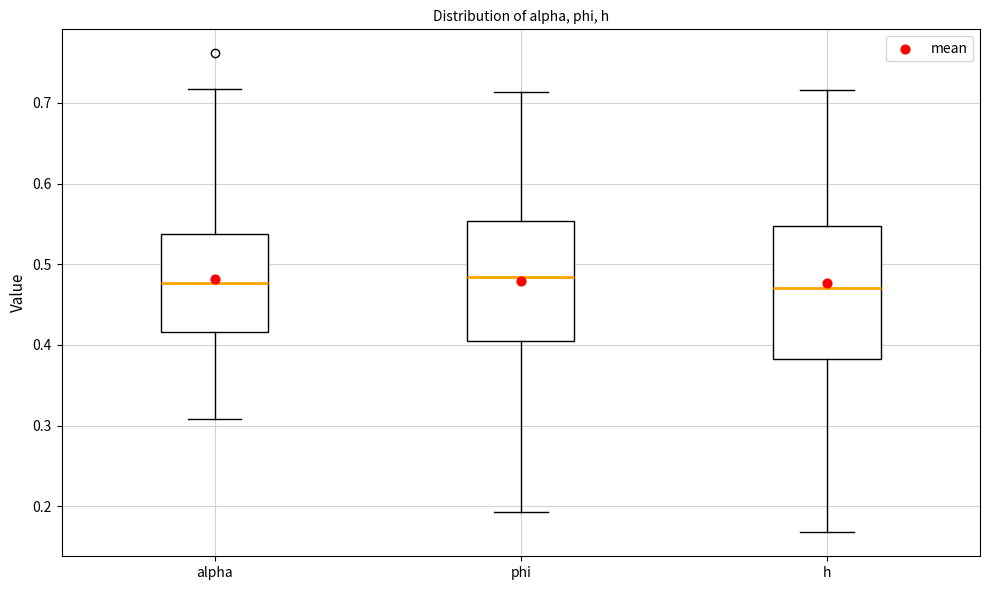

Which box is the tallest, from its lower edge to its upper edge?

h